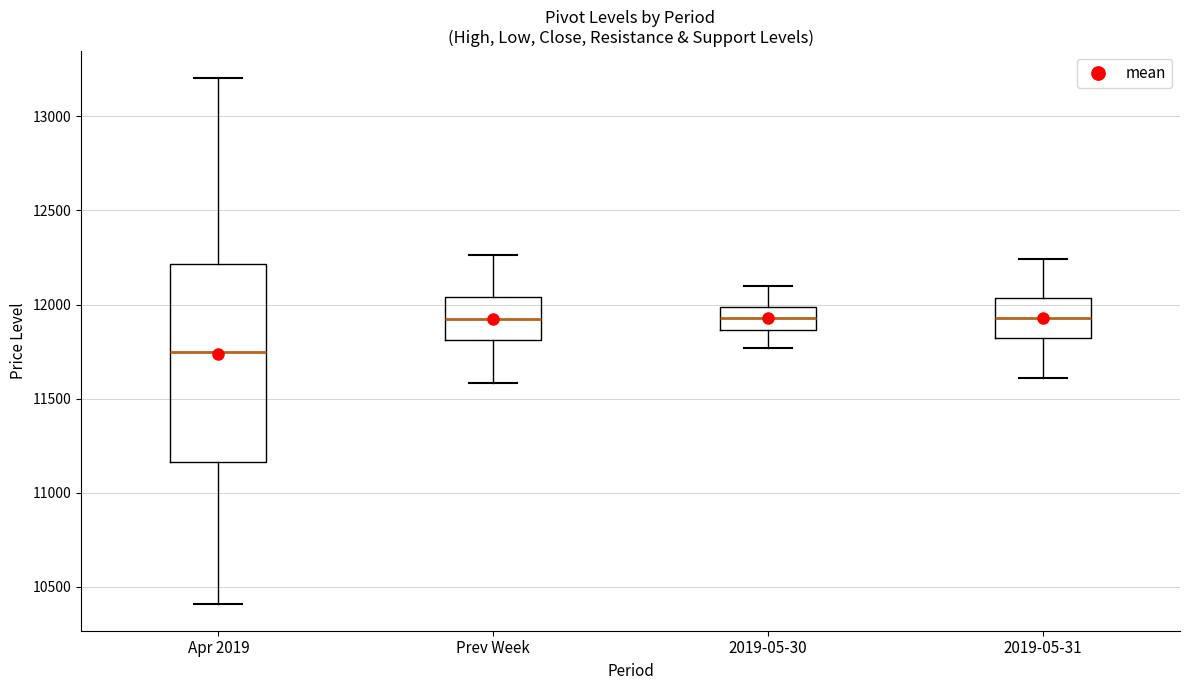

Reading left to right, read every box against the y-axis: the position of its median line, the range the box covers, and the ends of its whiskers. The values are not printed on the chart, so give them approximately, as read against the axis.

Apr 2019: median 11750, box 11150 to 12200, whiskers 10400 to 13200
Prev Week: median 11900, box 11800 to 12050, whiskers 11600 to 12250
2019-05-30: median 11950, box 11850 to 12000, whiskers 11750 to 12100
2019-05-31: median 11950, box 11800 to 12050, whiskers 11600 to 12250